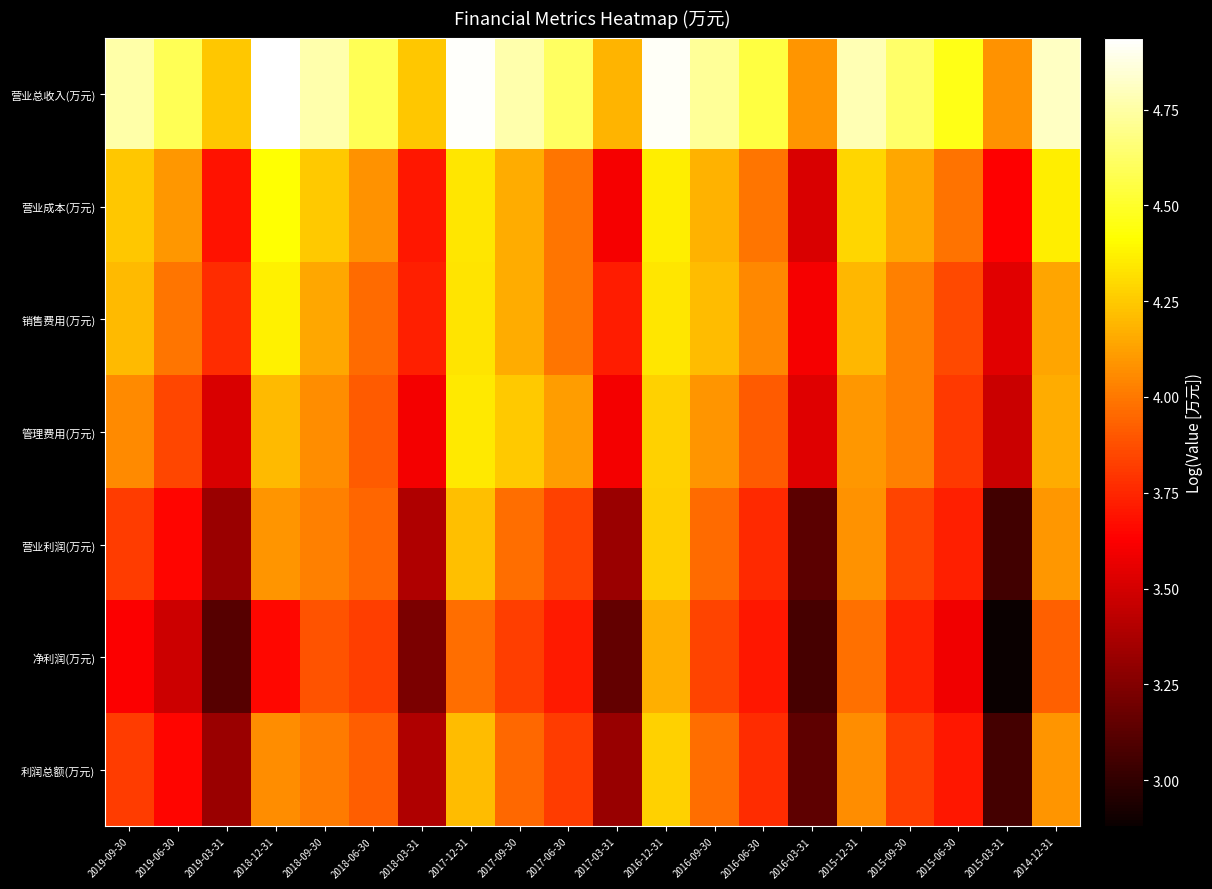

Reading right to left, transcribe all the data shown in this chart.

营业总收入(万元): 2014-12-31=4.8	2015-03-31=4.1	2015-06-30=4.5	2015-09-30=4.6	2015-12-31=4.8	2016-03-31=4.1	2016-06-30=4.5	2016-09-30=4.7	2016-12-31=4.9	2017-03-31=4.2	2017-06-30=4.6	2017-09-30=4.8	2017-12-31=4.9	2018-03-31=4.2	2018-06-30=4.6	2018-09-30=4.8	2018-12-31=4.9	2019-03-31=4.2	2019-06-30=4.6	2019-09-30=4.8
营业成本(万元): 2014-12-31=4.4	2015-03-31=3.6	2015-06-30=4.0	2015-09-30=4.1	2015-12-31=4.3	2016-03-31=3.5	2016-06-30=4.0	2016-09-30=4.2	2016-12-31=4.4	2017-03-31=3.6	2017-06-30=4.0	2017-09-30=4.2	2017-12-31=4.3	2018-03-31=3.7	2018-06-30=4.1	2018-09-30=4.2	2018-12-31=4.4	2019-03-31=3.7	2019-06-30=4.1	2019-09-30=4.2
销售费用(万元): 2014-12-31=4.1	2015-03-31=3.5	2015-06-30=3.9	2015-09-30=4.0	2015-12-31=4.2	2016-03-31=3.6	2016-06-30=4.0	2016-09-30=4.2	2016-12-31=4.3	2017-03-31=3.7	2017-06-30=4.0	2017-09-30=4.2	2017-12-31=4.3	2018-03-31=3.7	2018-06-30=4.0	2018-09-30=4.1	2018-12-31=4.4	2019-03-31=3.8	2019-06-30=4.0	2019-09-30=4.2
管理费用(万元): 2014-12-31=4.2	2015-03-31=3.5	2015-06-30=3.8	2015-09-30=4.0	2015-12-31=4.1	2016-03-31=3.5	2016-06-30=3.9	2016-09-30=4.1	2016-12-31=4.3	2017-03-31=3.6	2017-06-30=4.1	2017-09-30=4.3	2017-12-31=4.3	2018-03-31=3.6	2018-06-30=3.9	2018-09-30=4.1	2018-12-31=4.2	2019-03-31=3.5	2019-06-30=3.8	2019-09-30=4.1
营业利润(万元): 2014-12-31=4.1	2015-03-31=3.1	2015-06-30=3.7	2015-09-30=3.8	2015-12-31=4.1	2016-03-31=3.1	2016-06-30=3.8	2016-09-30=4.0	2016-12-31=4.3	2017-03-31=3.3	2017-06-30=3.8	2017-09-30=4.0	2017-12-31=4.2	2018-03-31=3.4	2018-06-30=3.9	2018-09-30=4.0	2018-12-31=4.1	2019-03-31=3.3	2019-06-30=3.7	2019-09-30=3.8
净利润(万元): 2014-12-31=3.9	2015-03-31=2.9	2015-06-30=3.6	2015-09-30=3.7	2015-12-31=4.0	2016-03-31=3.1	2016-06-30=3.7	2016-09-30=3.8	2016-12-31=4.2	2017-03-31=3.2	2017-06-30=3.7	2017-09-30=3.8	2017-12-31=4.0	2018-03-31=3.2	2018-06-30=3.8	2018-09-30=3.9	2018-12-31=3.7	2019-03-31=3.1	2019-06-30=3.5	2019-09-30=3.6
利润总额(万元): 2014-12-31=4.1	2015-03-31=3.1	2015-06-30=3.7	2015-09-30=3.8	2015-12-31=4.1	2016-03-31=3.1	2016-06-30=3.8	2016-09-30=4.0	2016-12-31=4.3	2017-03-31=3.3	2017-06-30=3.8	2017-09-30=4.0	2017-12-31=4.2	2018-03-31=3.4	2018-06-30=3.9	2018-09-30=4.0	2018-12-31=4.1	2019-03-31=3.3	2019-06-30=3.6	2019-09-30=3.8